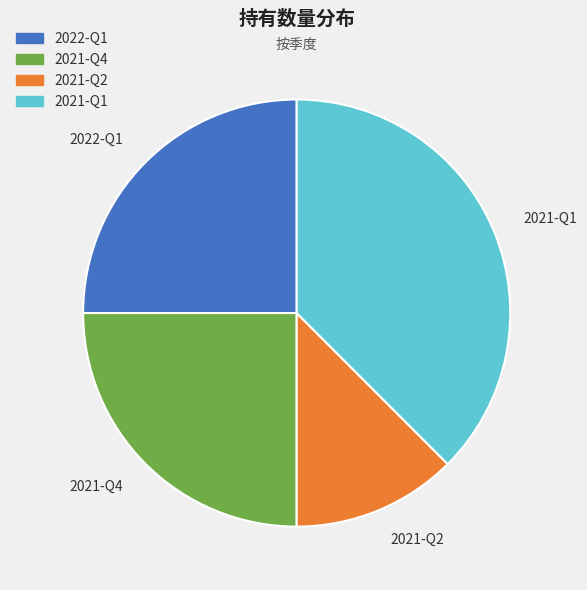

What is the ratio of the value at 2021-Q2 to the value at 2021-Q1?

0.3